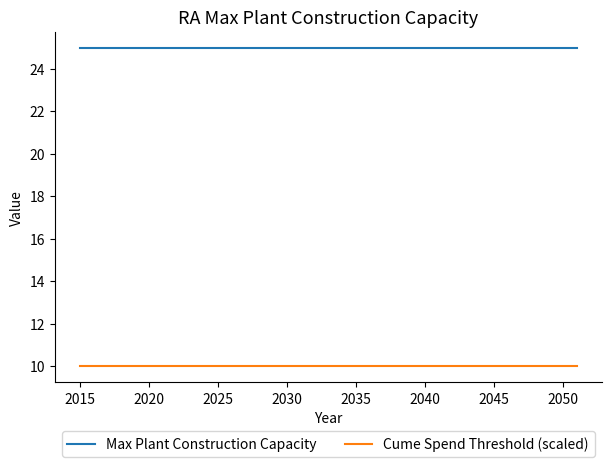

Which series has the largest total across all categories?

Max Plant Construction Capacity